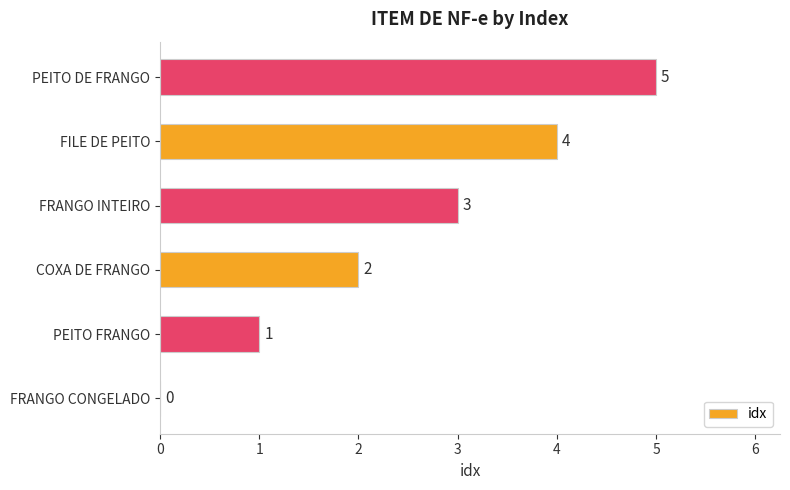

Which category has the highest value across all series?

PEITO DE FRANGO